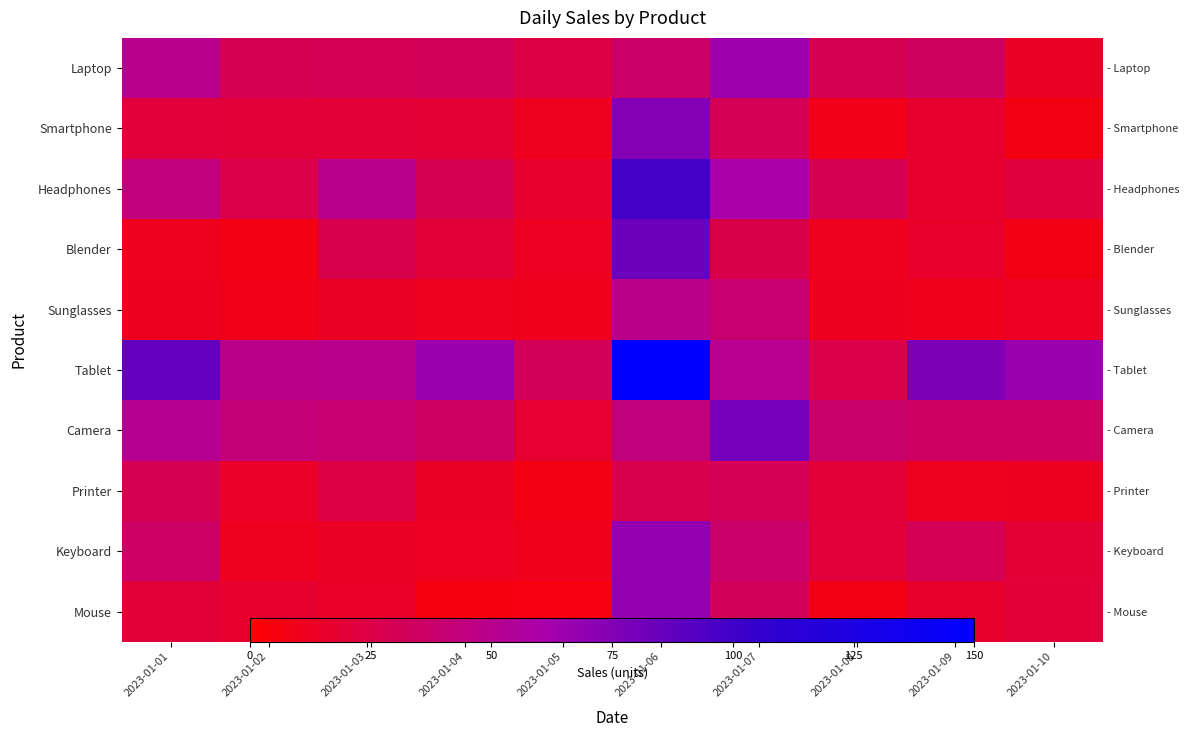

How many distinct data groups are displayed?

10